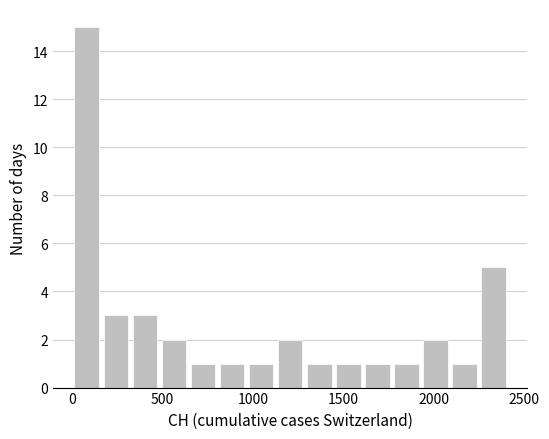

Around what value on the x-axis is the tallest bar? Give the approximate position of its centre, as read against the axis.

100